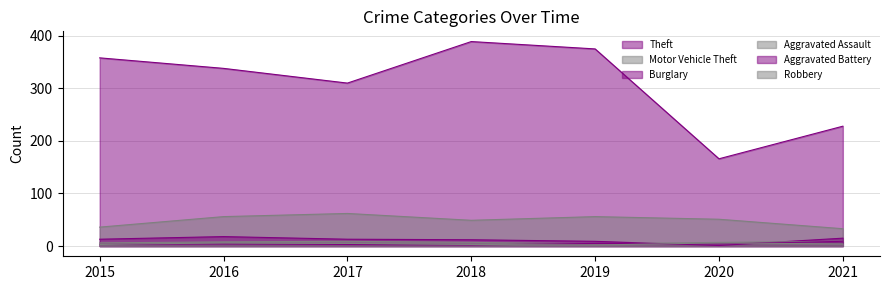

How many categories are shown in the chart?

7